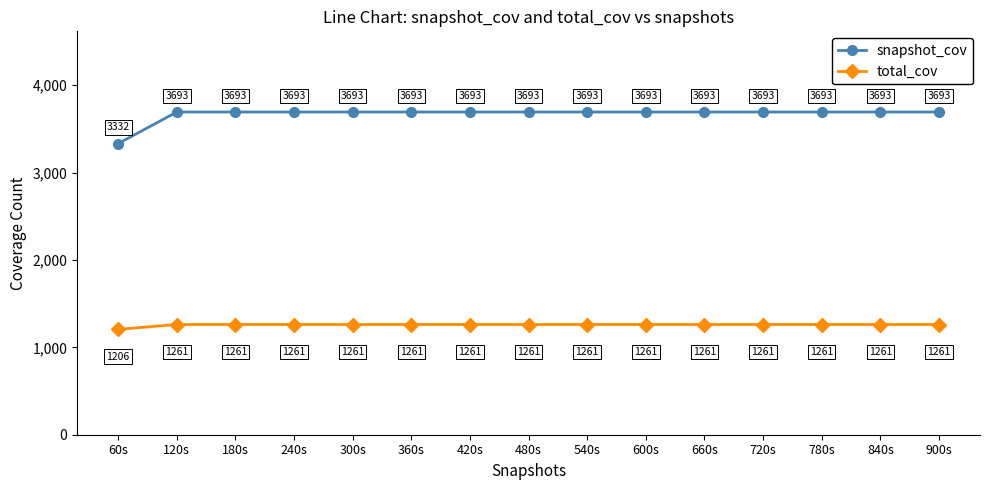

True or false: total_cov and snapshot_cov intersect in this chart.

False